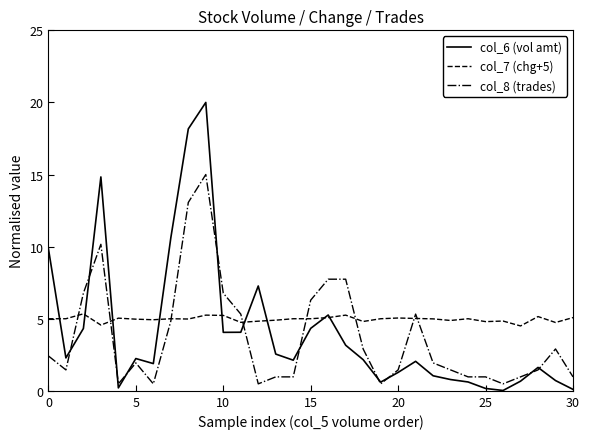

Which series has the largest total across all categories?

col_7 (chg+5)